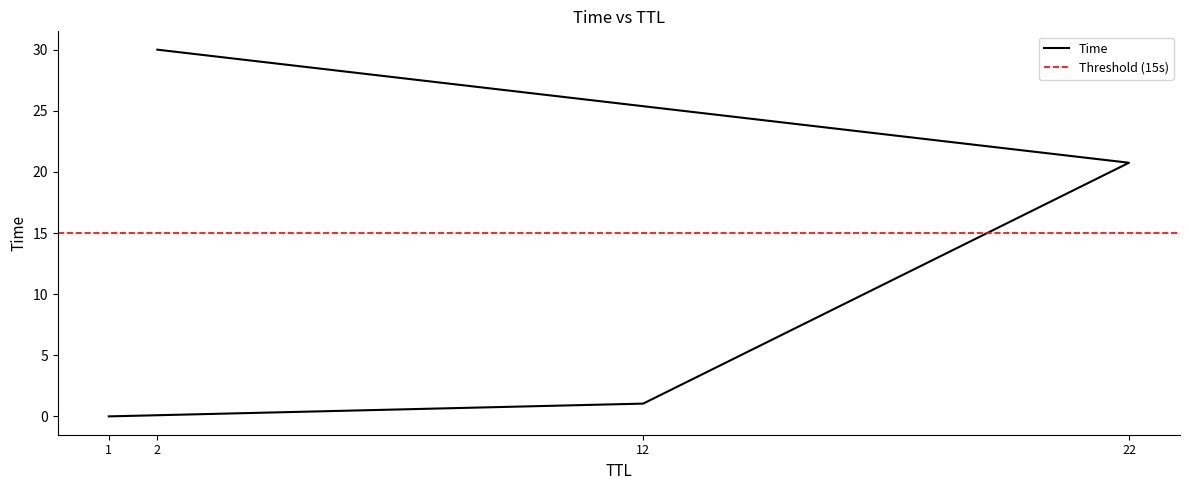

List the labels in order of value, smallest first.

1, 12, 22, 2